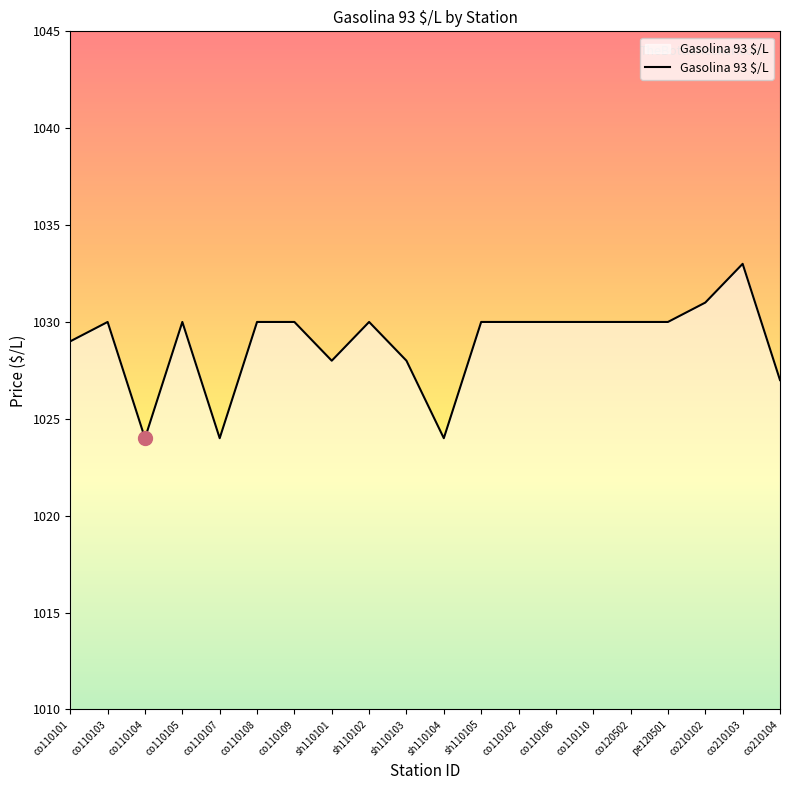

What value does the data have at co110107?

1024